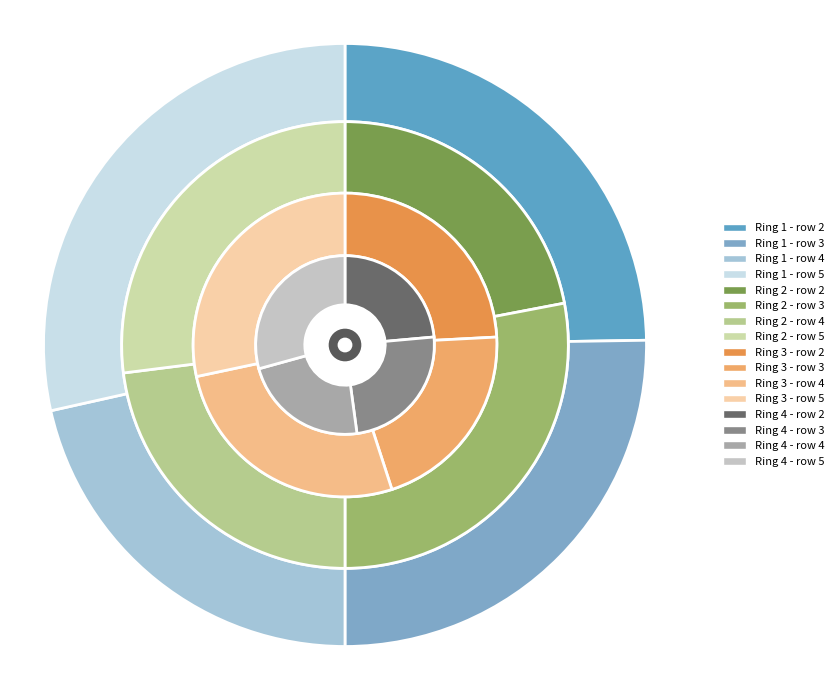

What percentage is the 5 slice, to the nearest percent?

27%